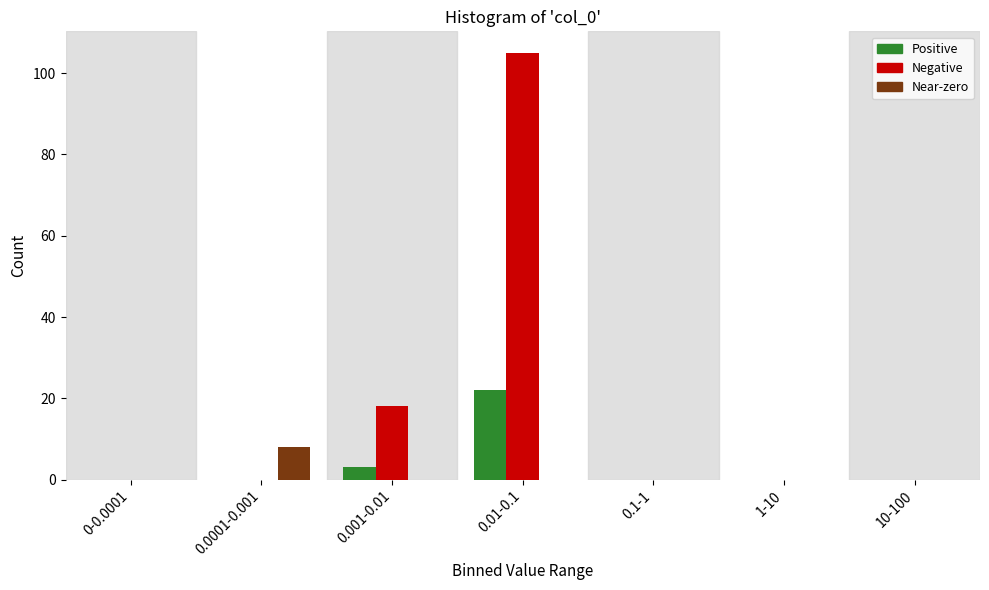

Reading left to right, extract all data points from this chart.

Positive: 0-0.0001=0	0.0001-0.001=0	0.001-0.01=3	0.01-0.1=22	0.1-1=0	1-10=0	10-100=0
Negative: 0-0.0001=0	0.0001-0.001=0	0.001-0.01=18	0.01-0.1=105	0.1-1=0	1-10=0	10-100=0
Near-zero: 0-0.0001=0	0.0001-0.001=8	0.001-0.01=0	0.01-0.1=0	0.1-1=0	1-10=0	10-100=0